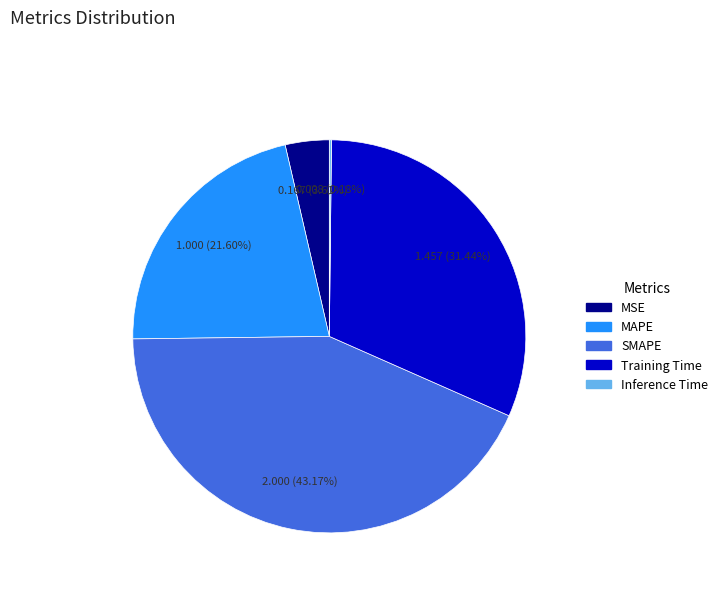

What portion of the pie excludes SMAPE?

56.8%